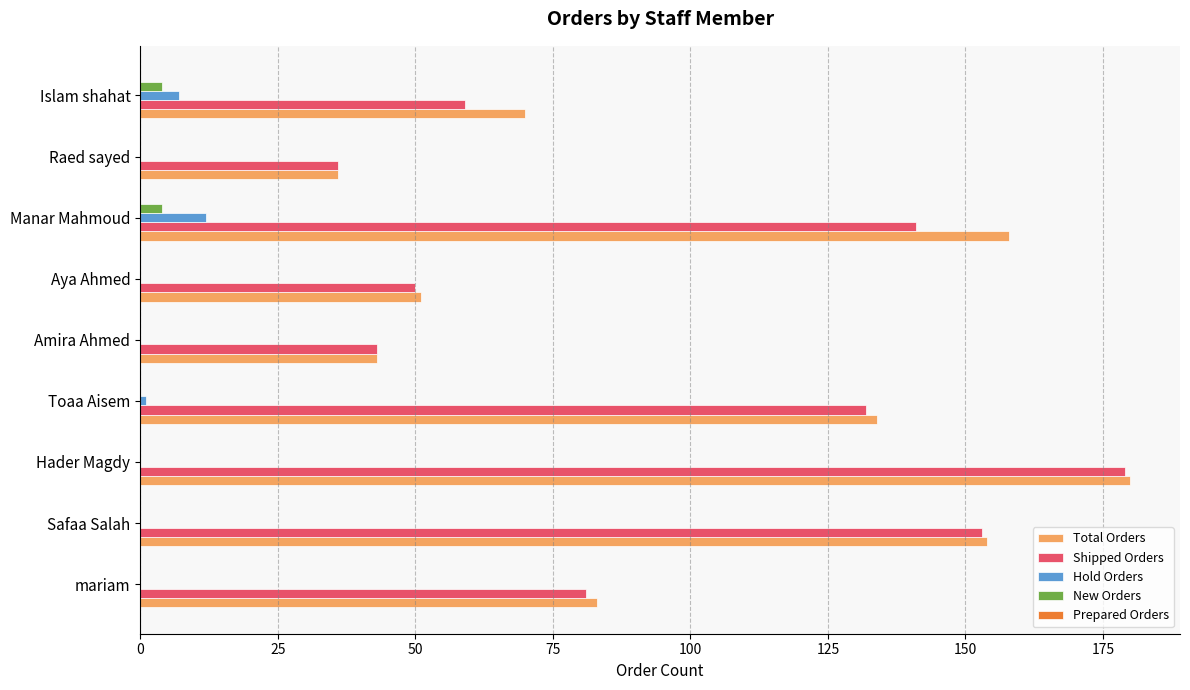

The Shipped Orders series shows 60 at Toaa Aisem. True or false?

False